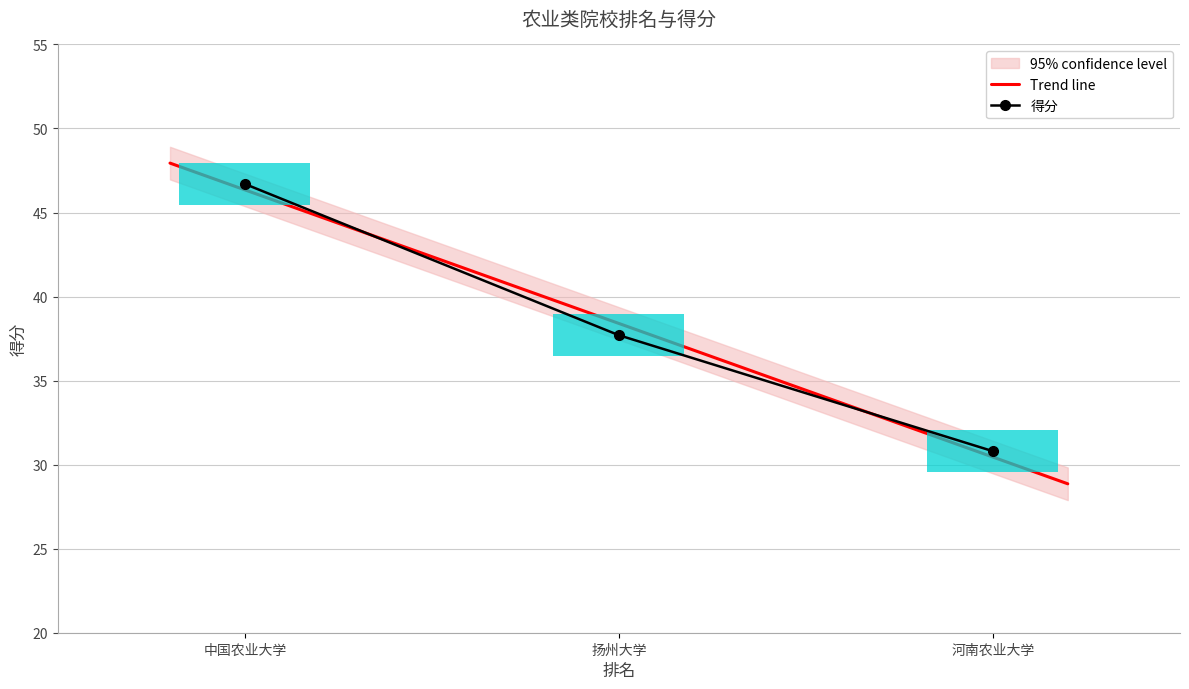

The chart shows a value of 61.8 at 扬州大学. True or false?

False